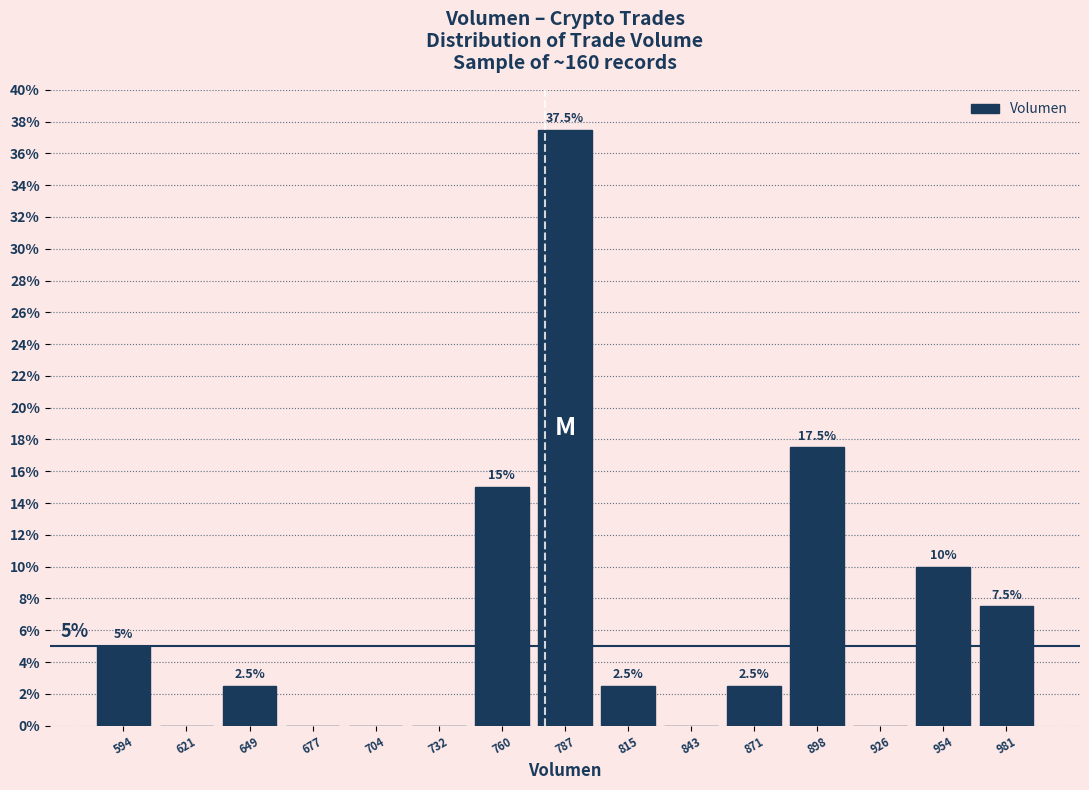

Which range on the x-axis has the tallest bar?

775 to 800